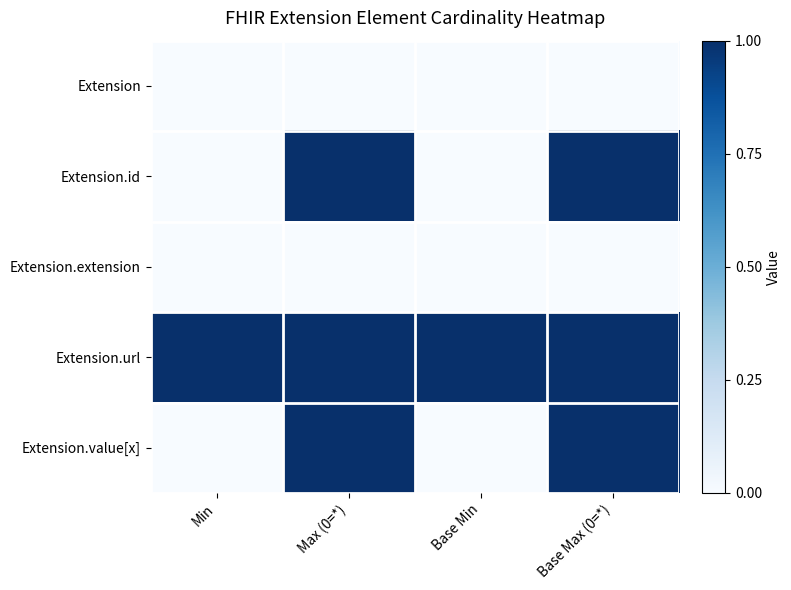

Reading right to left, transcribe all the data shown in this chart.

Extension: Base Max (0=*)=0	Base Min=0	Max (0=*)=0	Min=0
Extension.id: Base Max (0=*)=1	Base Min=0	Max (0=*)=1	Min=0
Extension.extension: Base Max (0=*)=0	Base Min=0	Max (0=*)=0	Min=0
Extension.url: Base Max (0=*)=1	Base Min=1	Max (0=*)=1	Min=1
Extension.value[x]: Base Max (0=*)=1	Base Min=0	Max (0=*)=1	Min=0